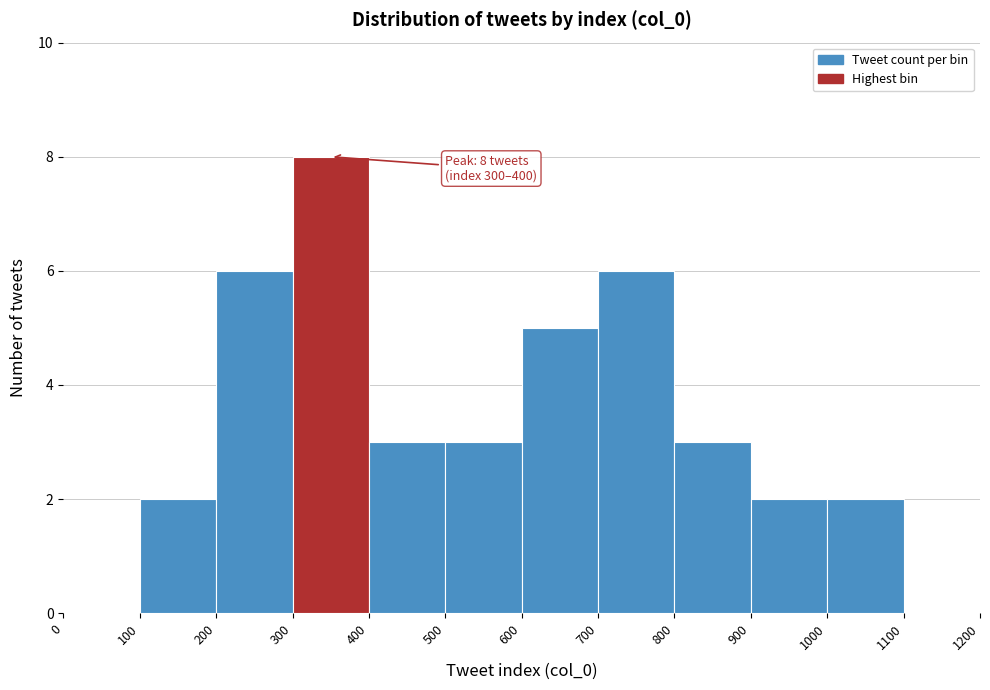

Which range on the x-axis has the tallest bar?

300 to 400